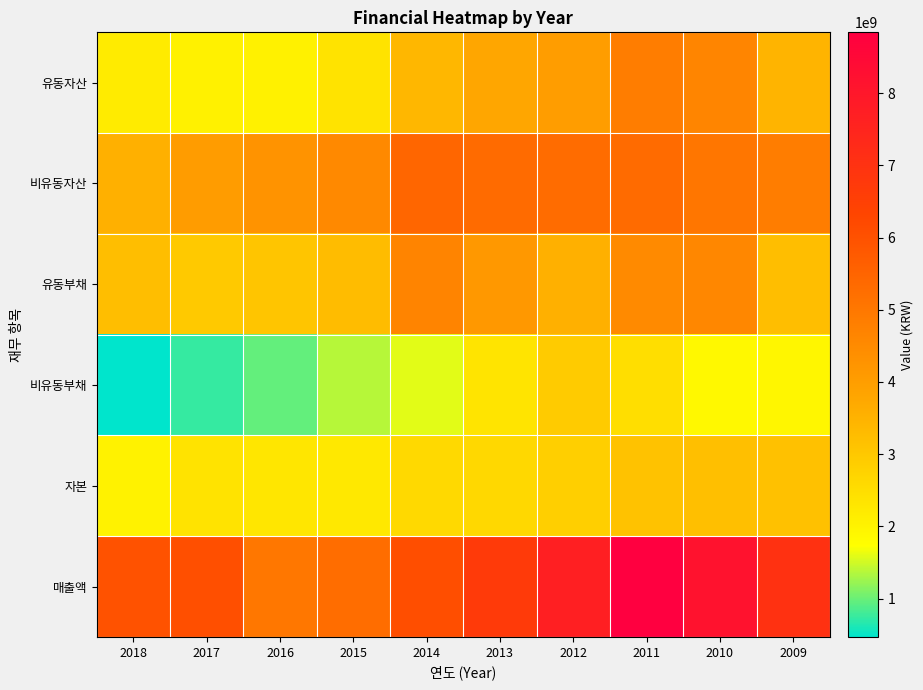

Reading right to left, what are all the values shown in this chart?

유동자산: 2009=3467478237	2010=4635781077	2011=4839160006	2012=4033533042	2013=3775278501	2014=3388476570	2015=2365446593	2016=2042282574	2017=2049365119	2018=2173861132
비유동자산: 2009=4837699542	2010=5034523675	2011=5313725168	2012=5287142892	2013=5334526318	2014=5465248119	2015=4530467592	2016=4282369309	2017=4041639053	2018=3556361025
유동부채: 2009=3218607569	2010=4583719660	2011=4523773282	2012=3553186682	2013=4141968727	2014=4659690590	2015=3279083551	2016=3061753066	2017=2978130211	2018=3229128368
비유동부채: 2009=1930826894	2010=1879205941	2011=2481403829	2012=2932818516	2013=2348890940	2014=1586261782	2015=1370929150	2016=973567496	2017=742191450	2018=468851865
자본: 2009=3155743316	2010=3207379151	2011=3147708063	2012=2834670736	2013=2618945152	2014=2607772317	2015=2245901484	2016=2289331322	2017=2370682511	2018=2032241923
매출액: 2009=7026525227	2010=8154799191	2011=8841939944	2012=7679121534	2013=6690855233	2014=6068531496	2015=5266301664	2016=5006583137	2017=6049348883	2018=5964930871